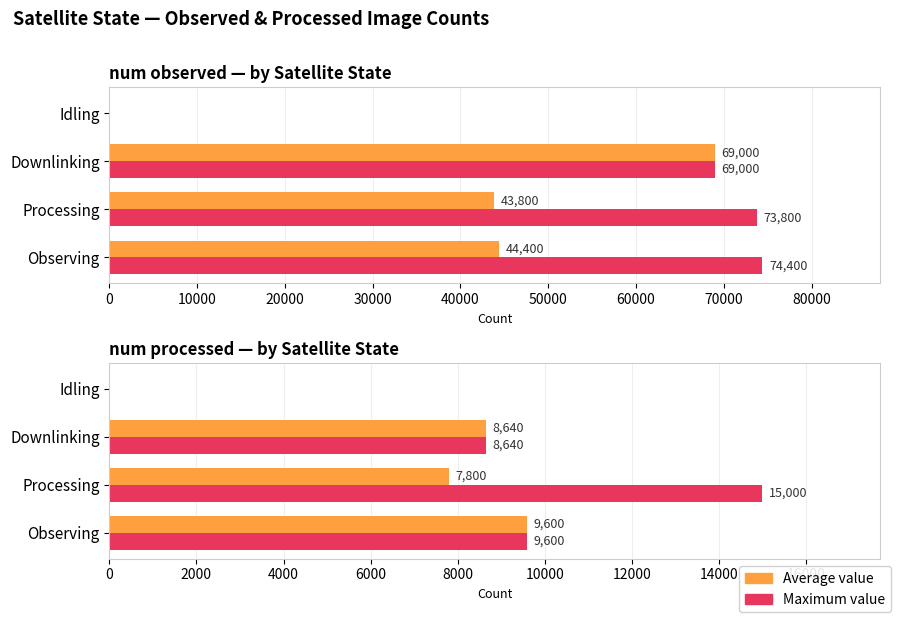

The Maximum value series shows 9600 at Observing. True or false?

True